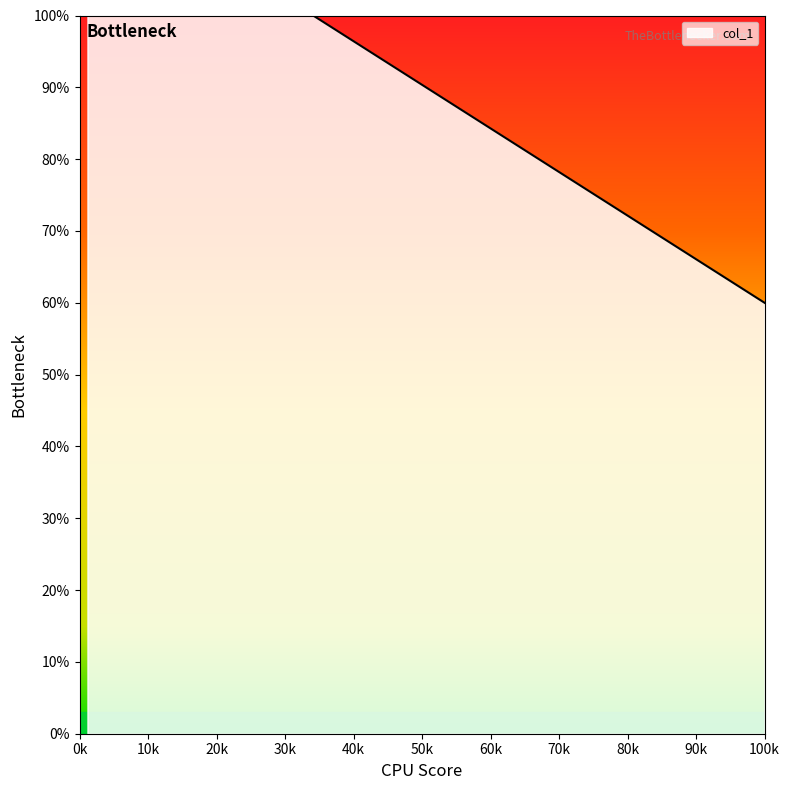

What is the difference between the maximum and minimum values?

40